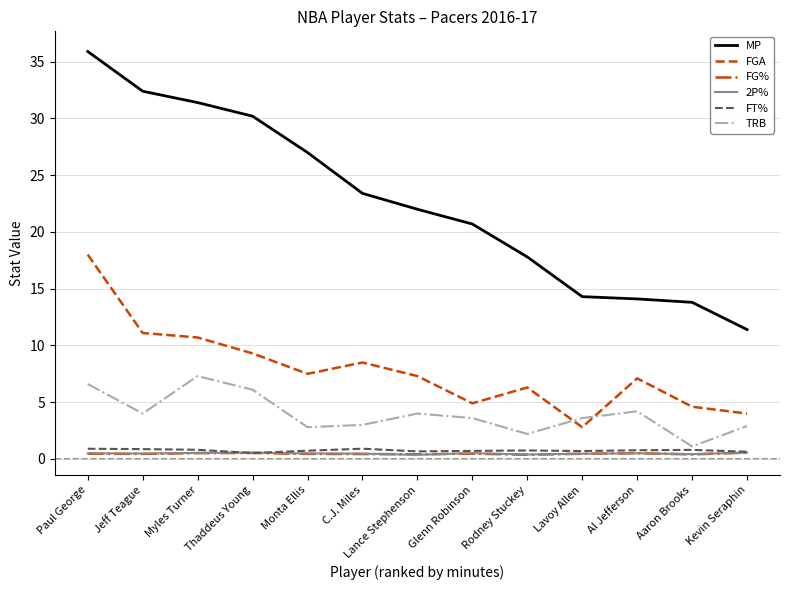

Which series has the largest range (max minus min)?

MP